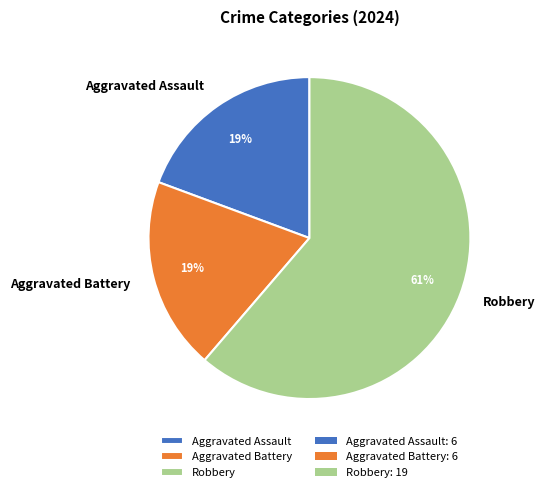

Count the number of slices in the pie.

3